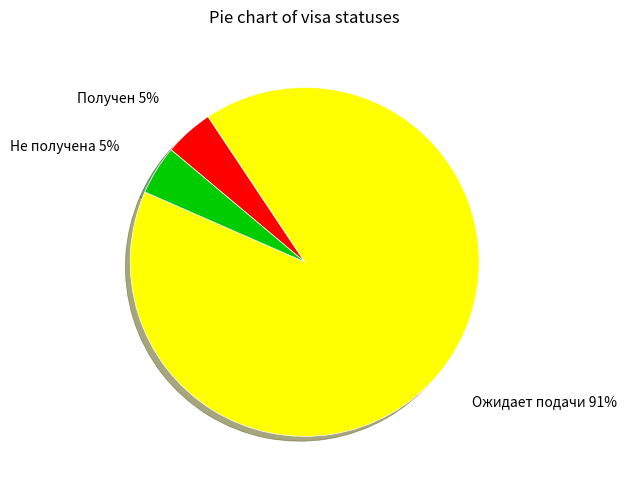

Is it true that Получен is 5% of the pie?

True